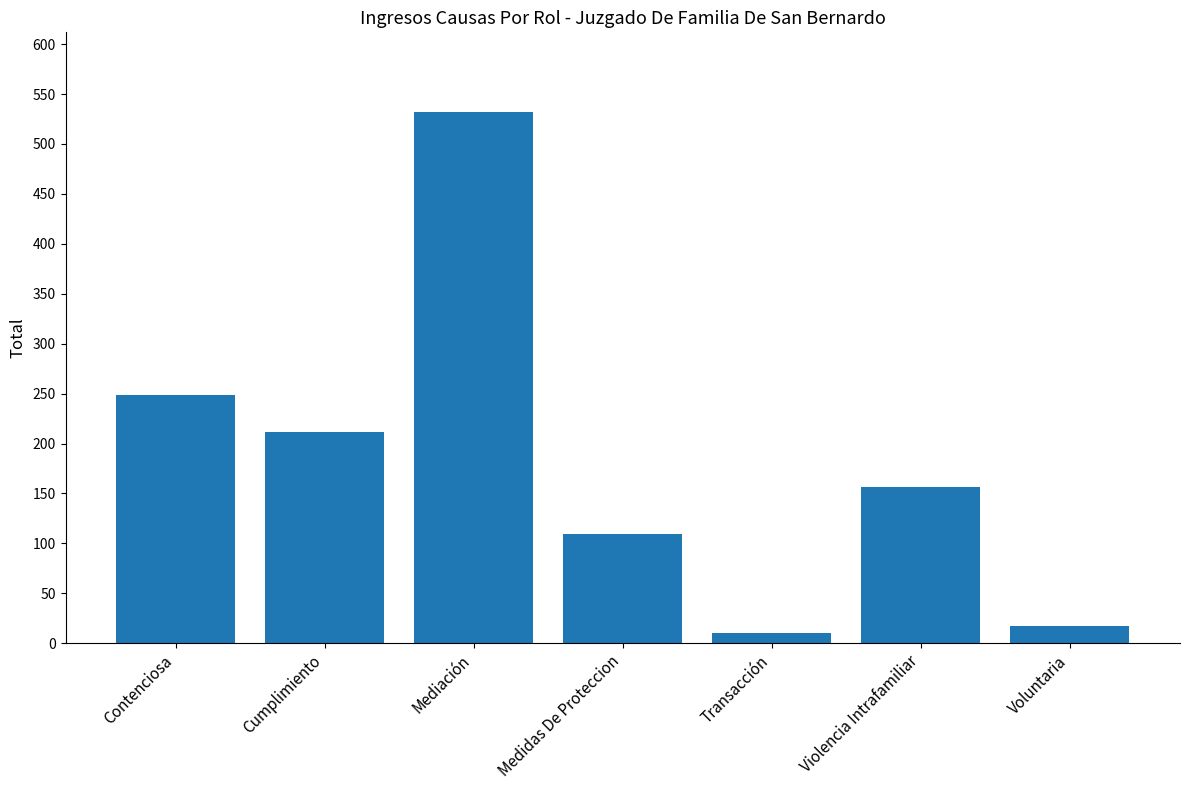

At which label is the value closest to 271?

Contenciosa